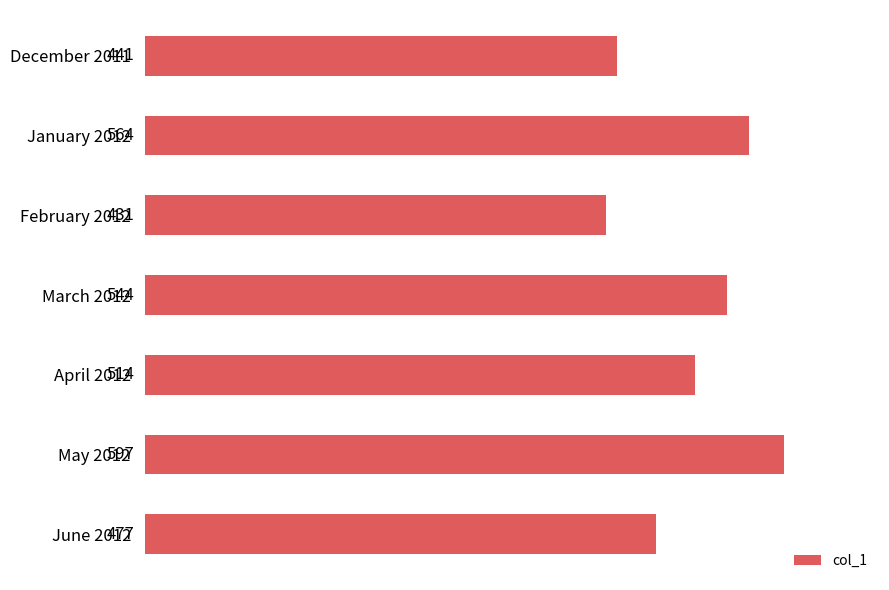

Which has a higher value, April 2012 or February 2012?

April 2012